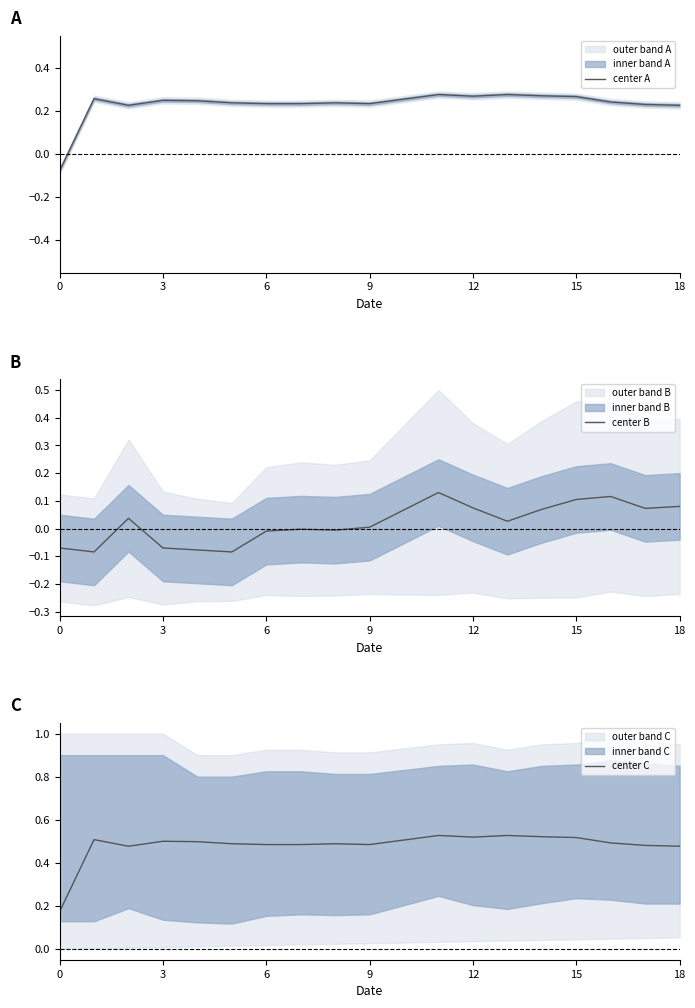

How many values in the center B series exceed 0?

11